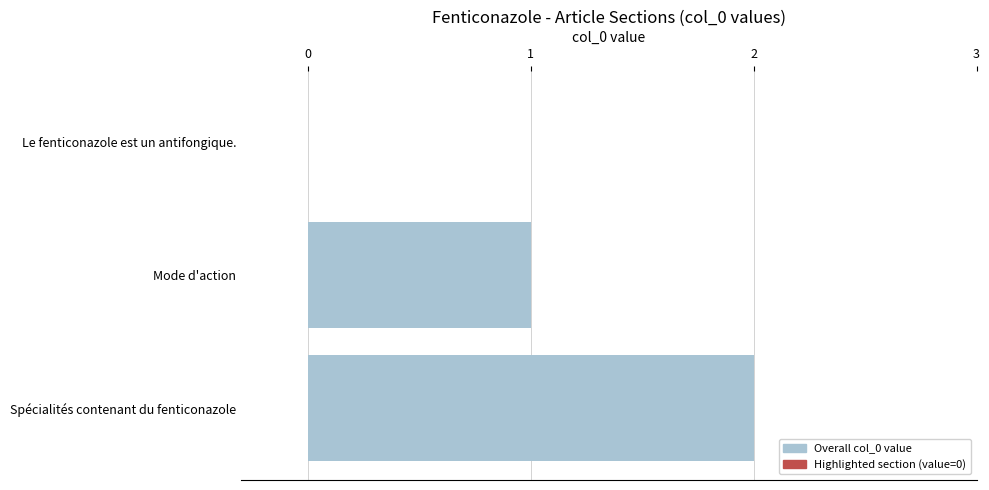

True or false: the data shows 2 at Spécialités contenant du fenticonazole.

True